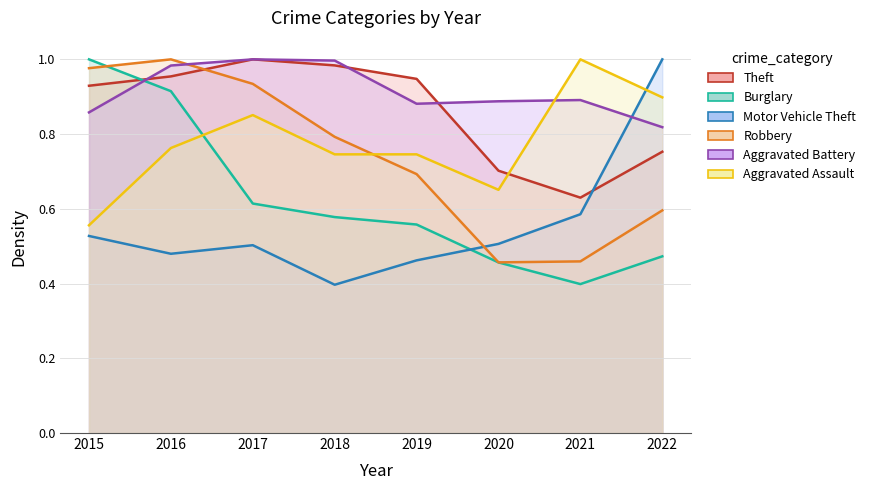

The value of Theft at 2020 is 0.7. True or false?

True